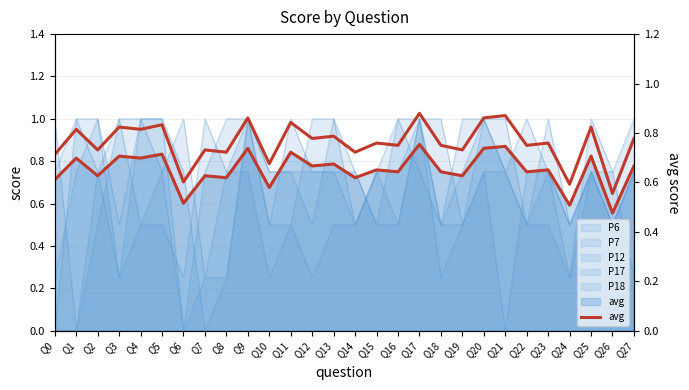

Is it true that the value at Q5 is 1.4?

False